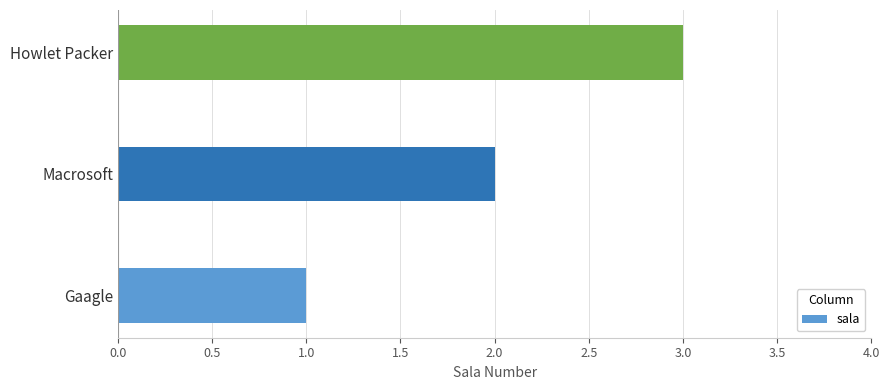

Does the chart contain any negative values?

No